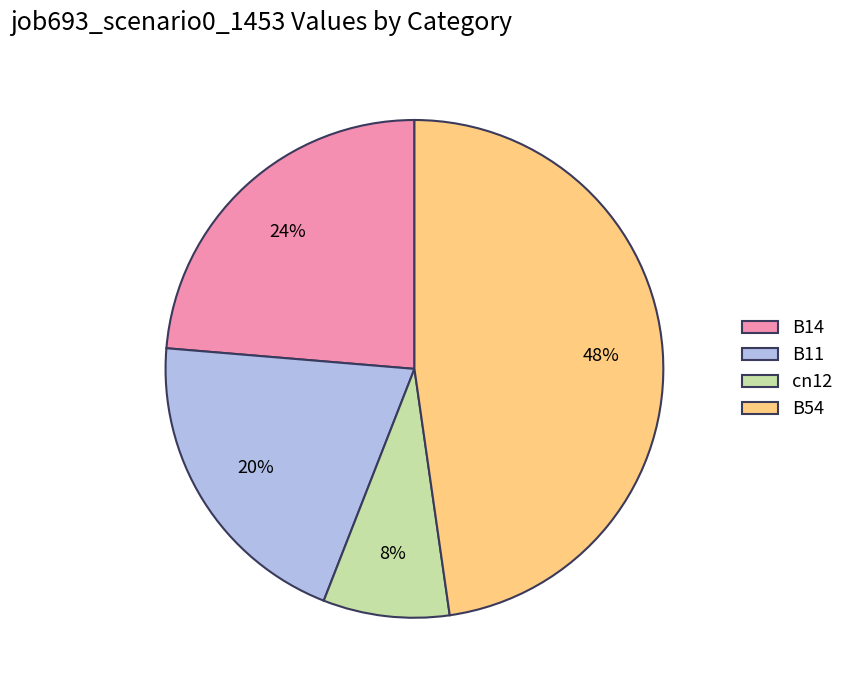

What is the largest slice in the pie chart?

B54